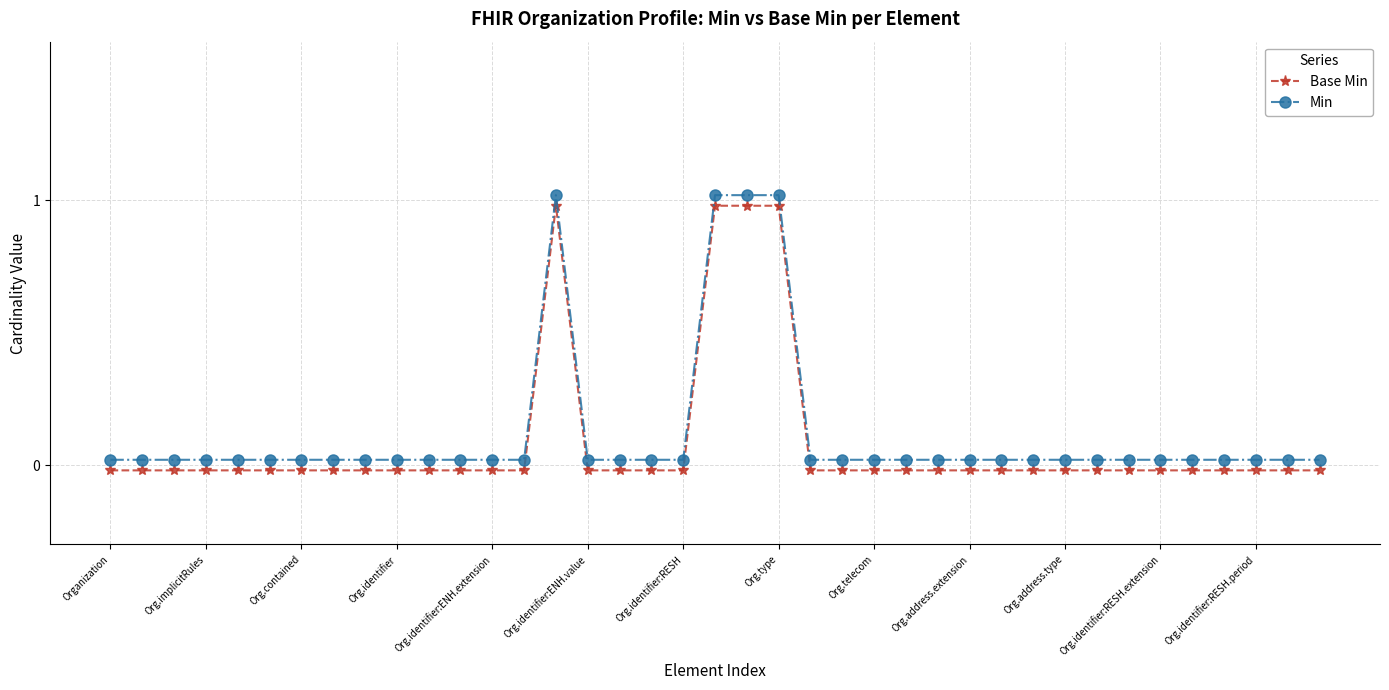

Which label corresponds to the smallest value in the chart?

Organization